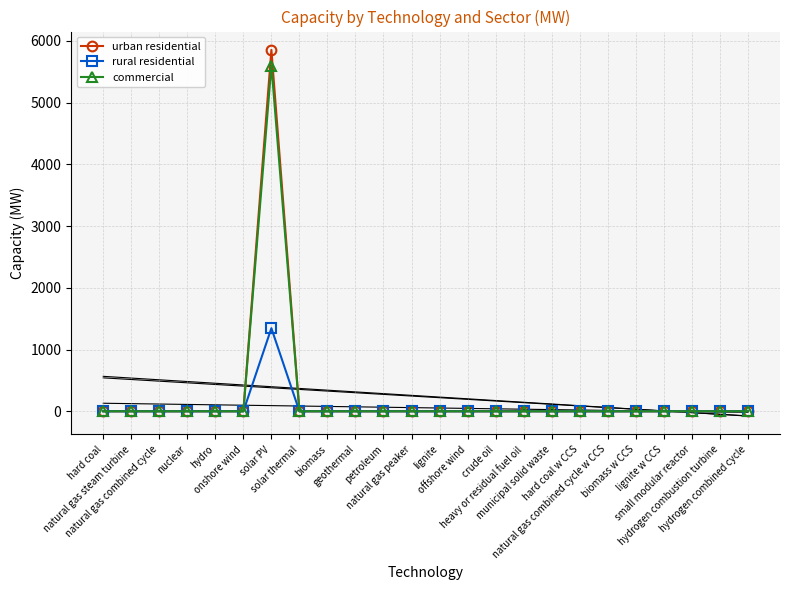

Is it true that commercial equals 0.0 at small modular reactor?

True